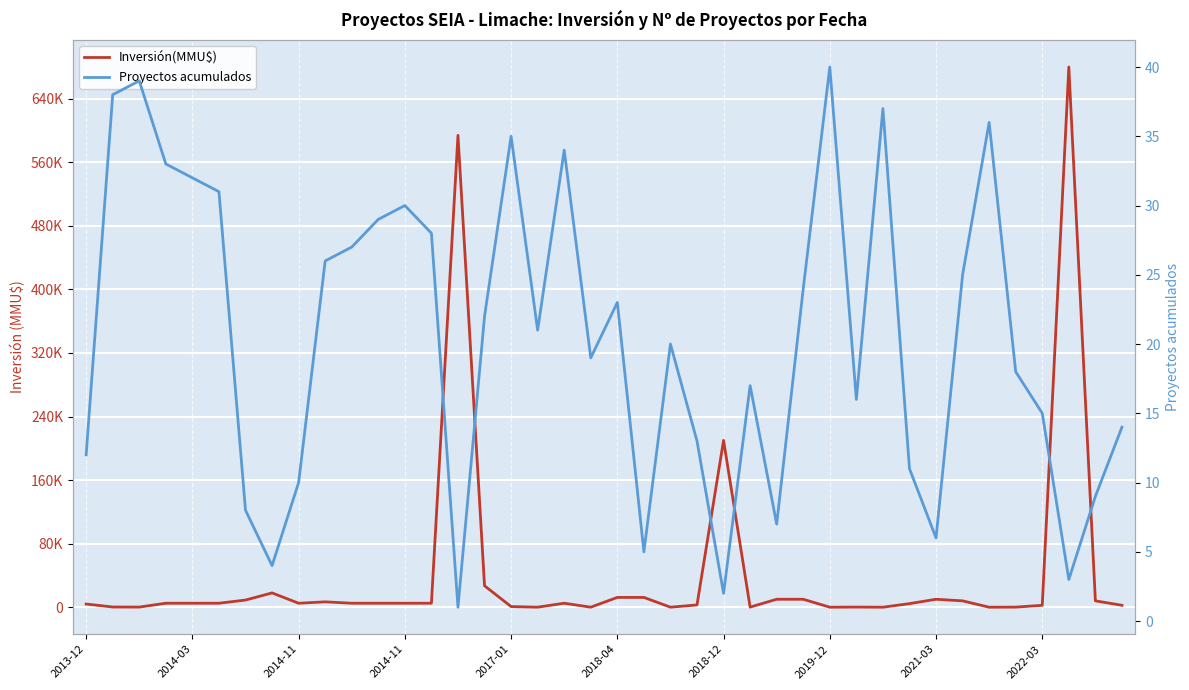

Reading left to right, what are all the values shown in this chart?

Inversión(MMU$): 4000	250	157	5000	5000	5000	9000	18000	5000	6750	5000	5000	5000	5000	594000	27000	800	37	5000	42	12320	12320	40	2865	210000	140	10000	10000	0	157	1	4500	10000	8000	1	98	2400	680000	8000	2400
Proyectos acumulados: 12	38	39	33	32	31	8	4	10	26	27	29	30	28	1	22	35	21	34	19	23	5	20	13	2	17	7	24	40	16	37	11	6	25	36	18	15	3	9	14